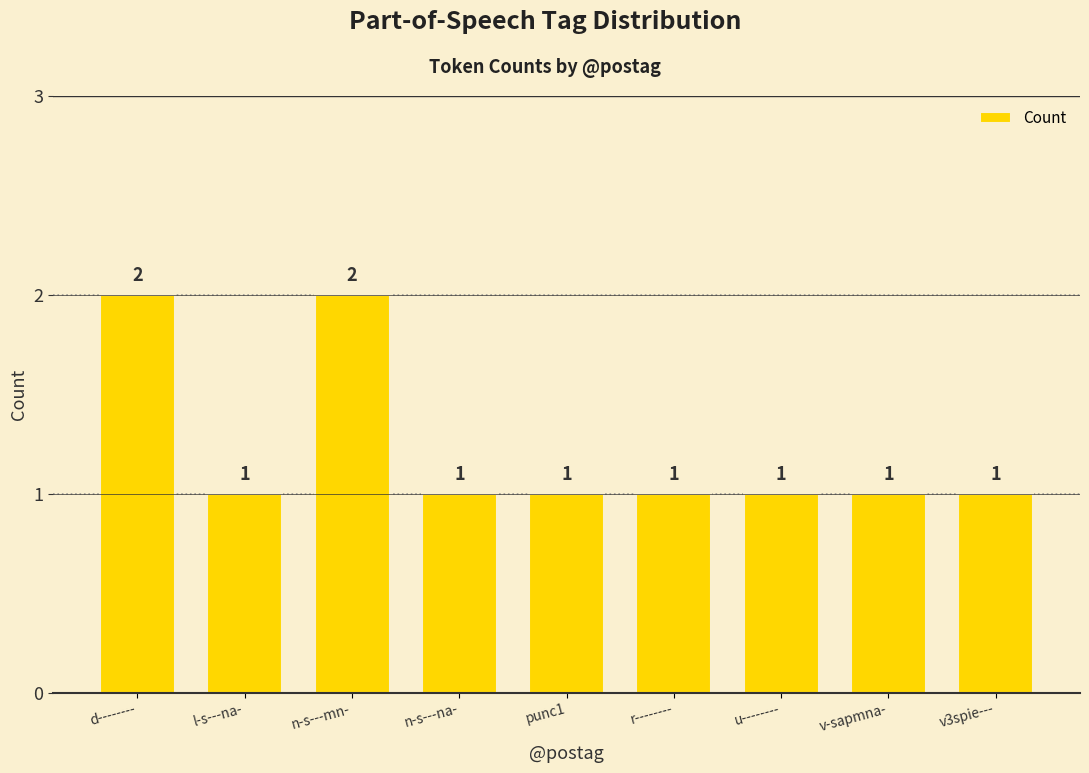

How many bars are there in total?

9